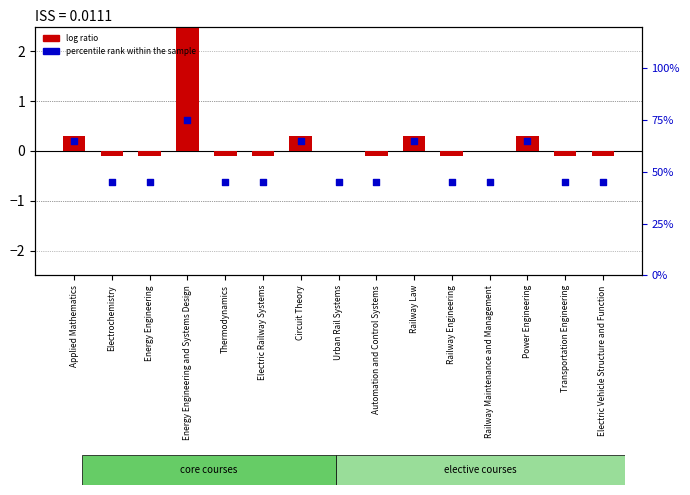

At which category is the sum across all series the highest?

Energy Engineering and Systems Design